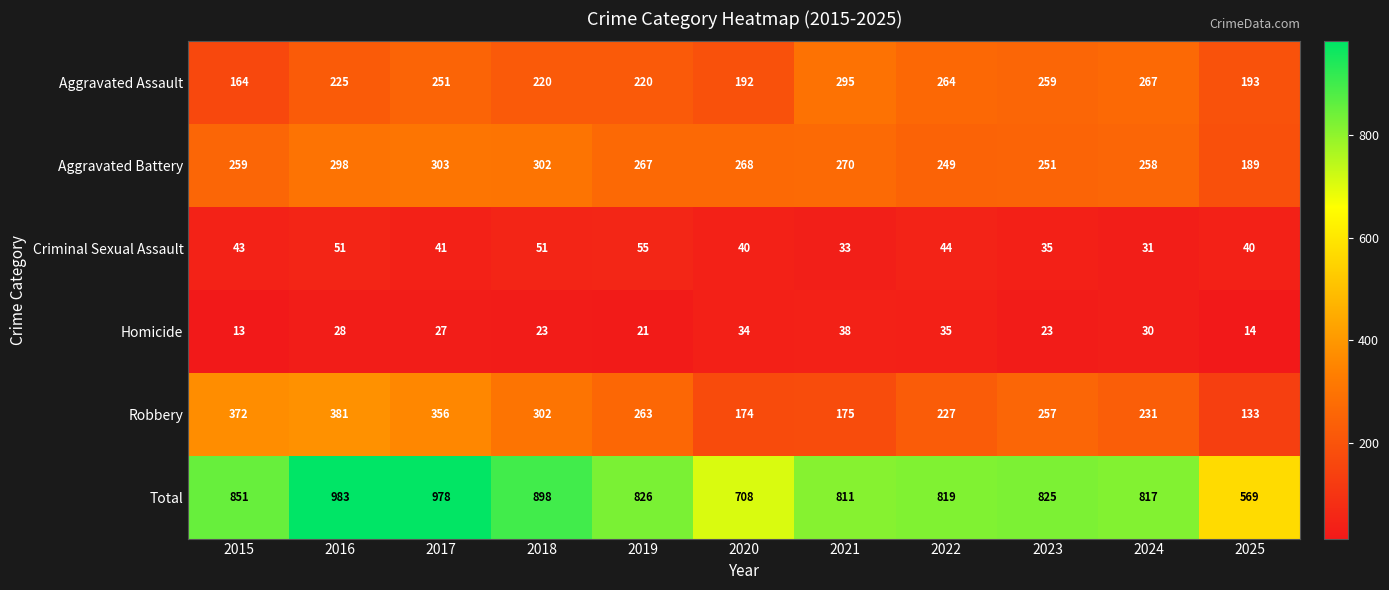

The Total series shows 1207 at 2019. True or false?

False